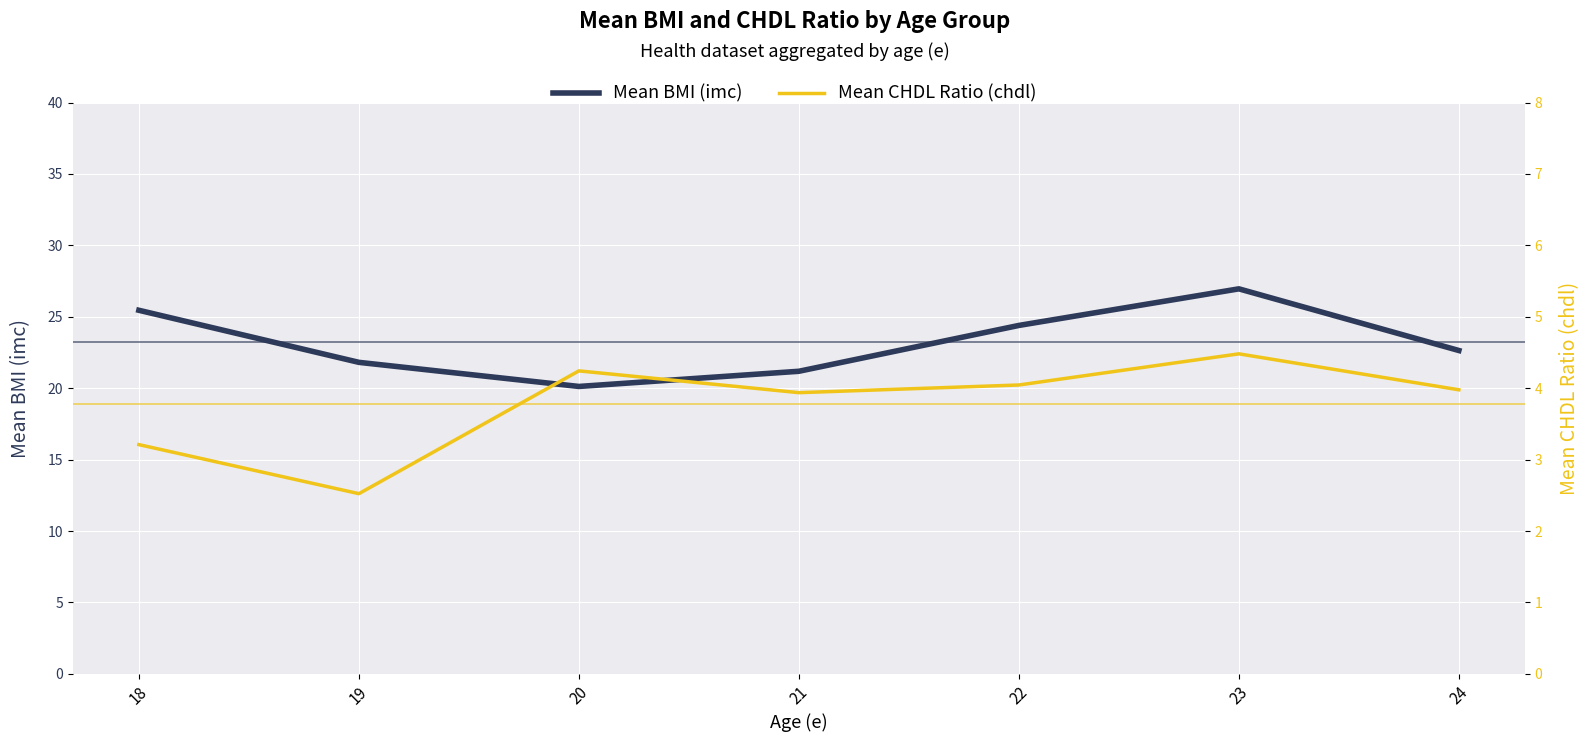

What are all the series names shown in the legend?

Mean BMI (imc), Mean CHDL Ratio (chdl)